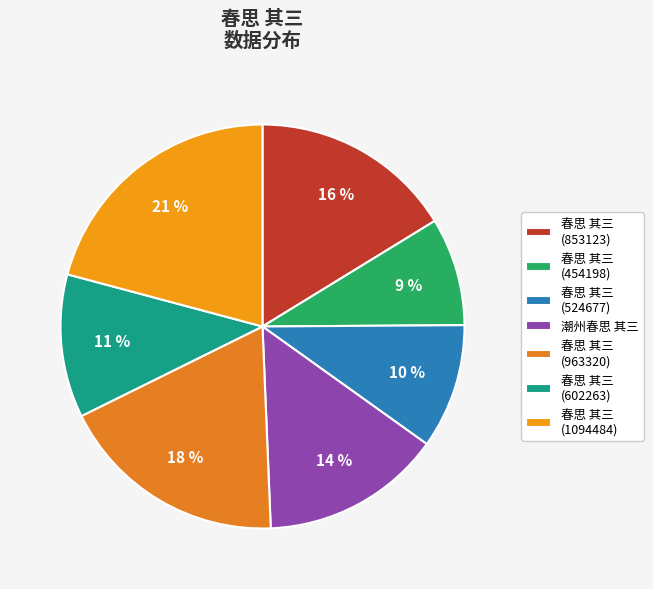

Which slice is the smallest?

春思 其三 (454198)